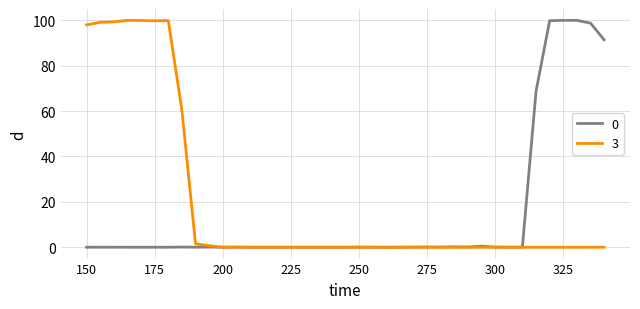

What is the highest value of the 0 series?

100.0